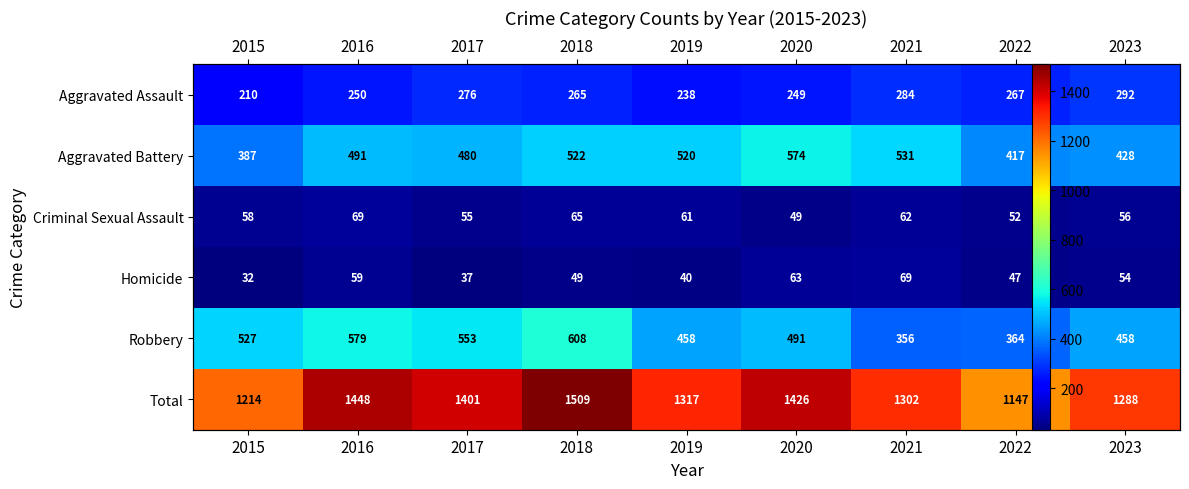

How many data points in Aggravated Assault are less than 265?

4